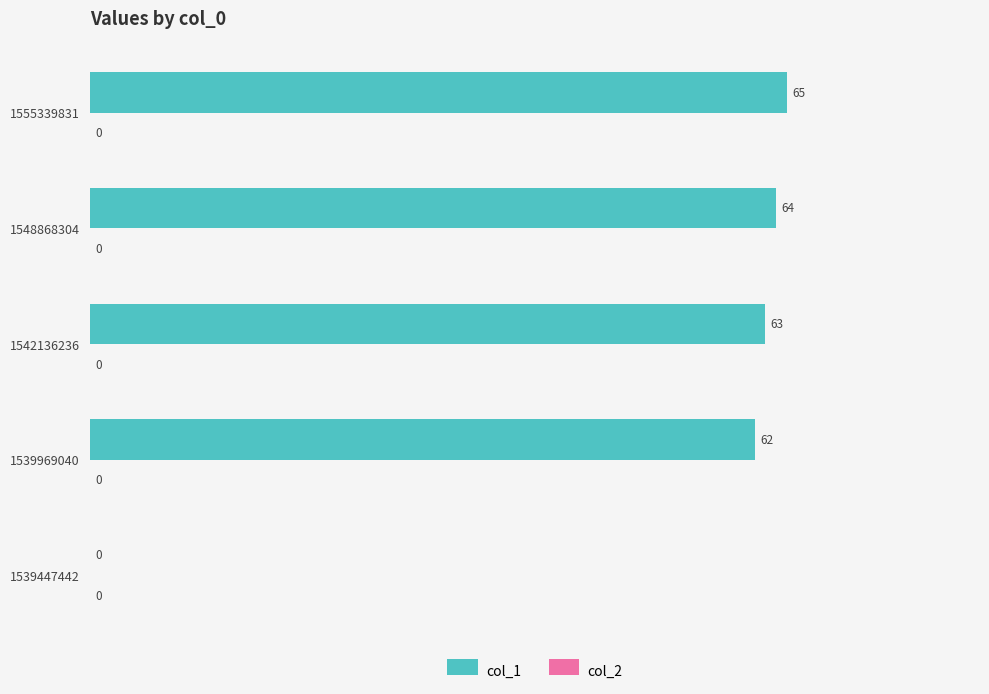

What is the approximate value at 1542136236, to the nearest 10?

60